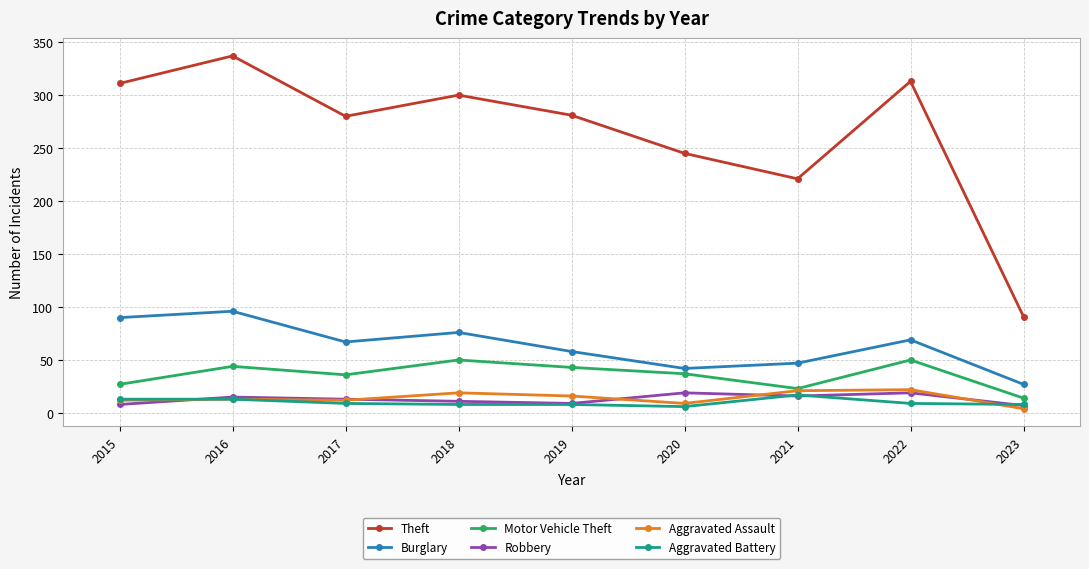

What is the sum of all Aggravated Assault values?

128